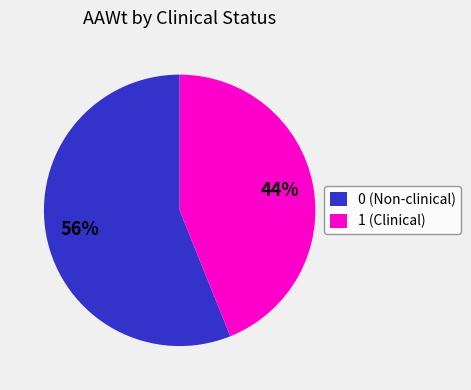

Does 0 (Non-clinical) represent more than half of the total?

Yes